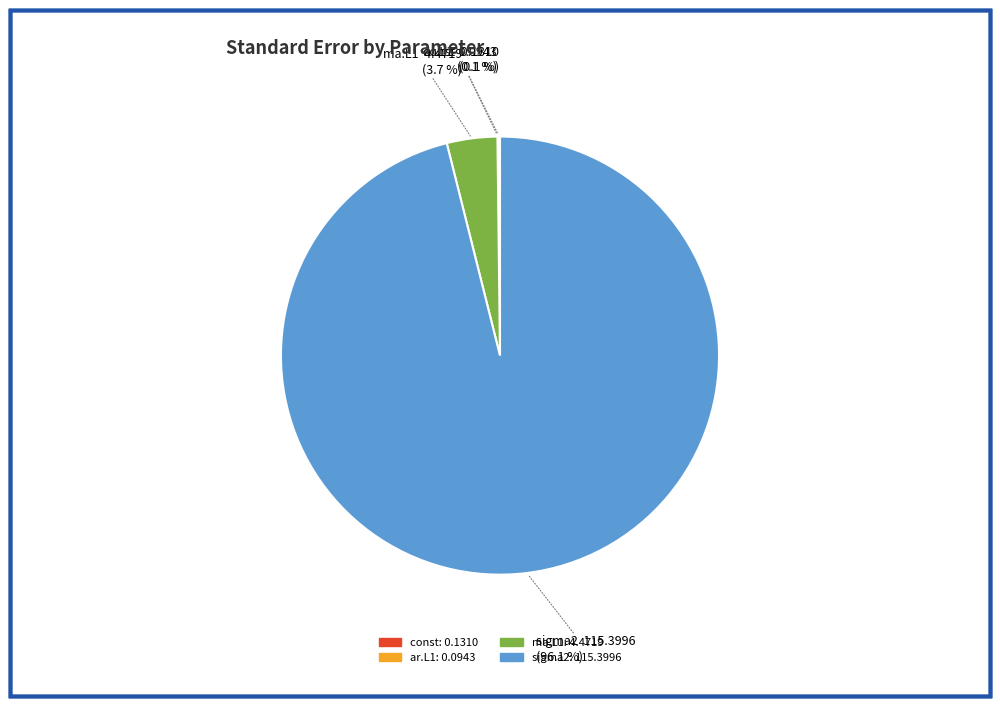

What is the majority slice?

sigma2